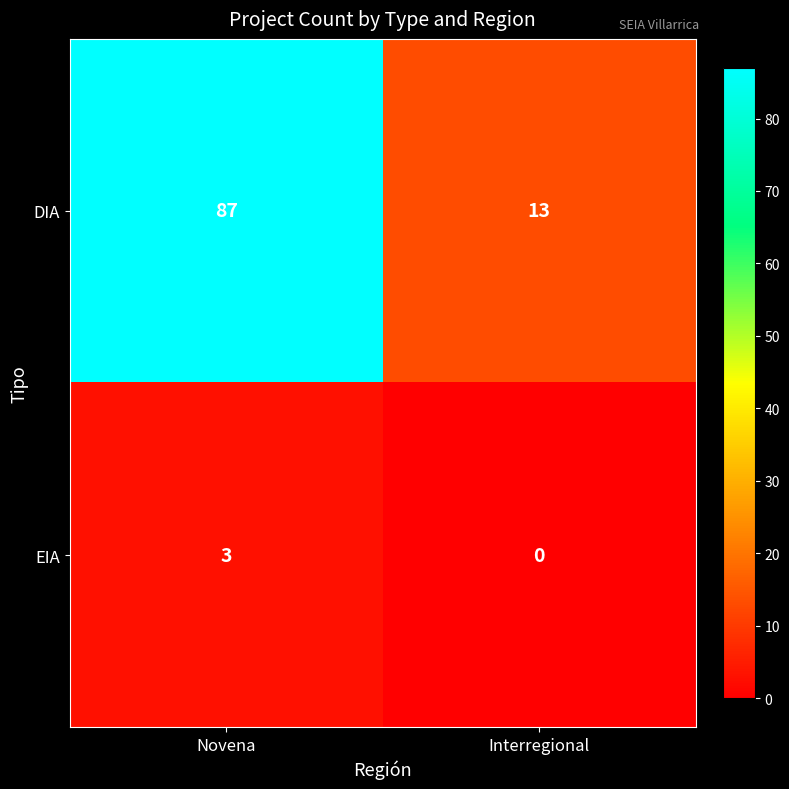

Rank the series by their average value, from lowest to highest.

EIA, DIA